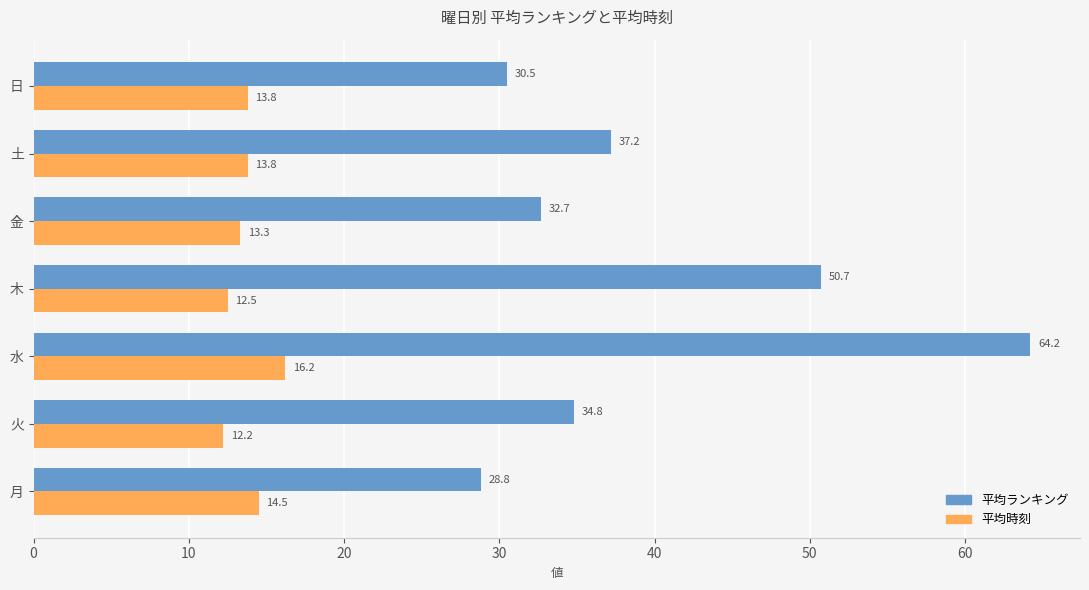

What is the sum of the 平均ランキング values at 土 and 日?

67.7